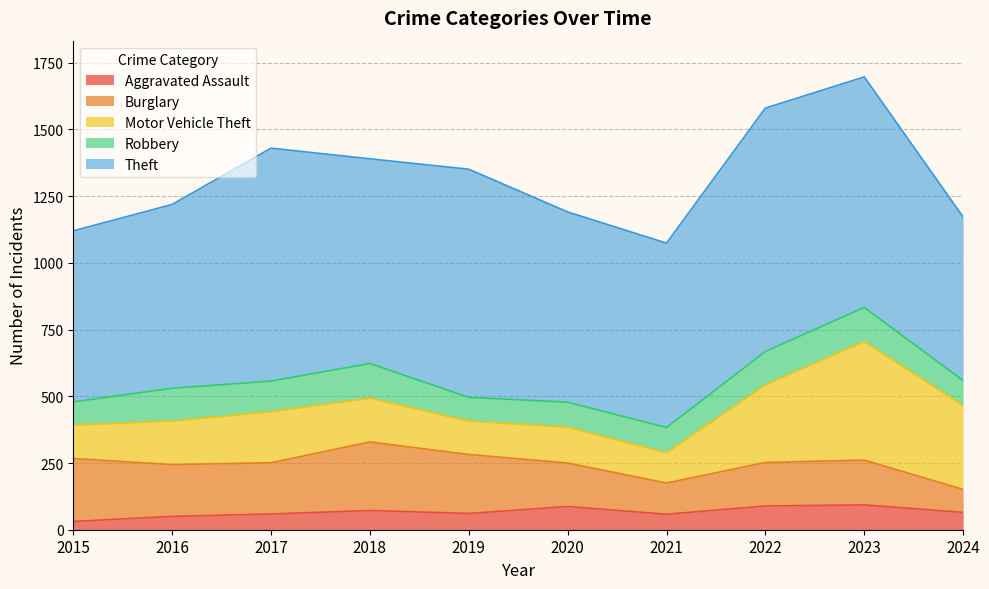

What is the value of the Robbery point at the 9th from the left?

128